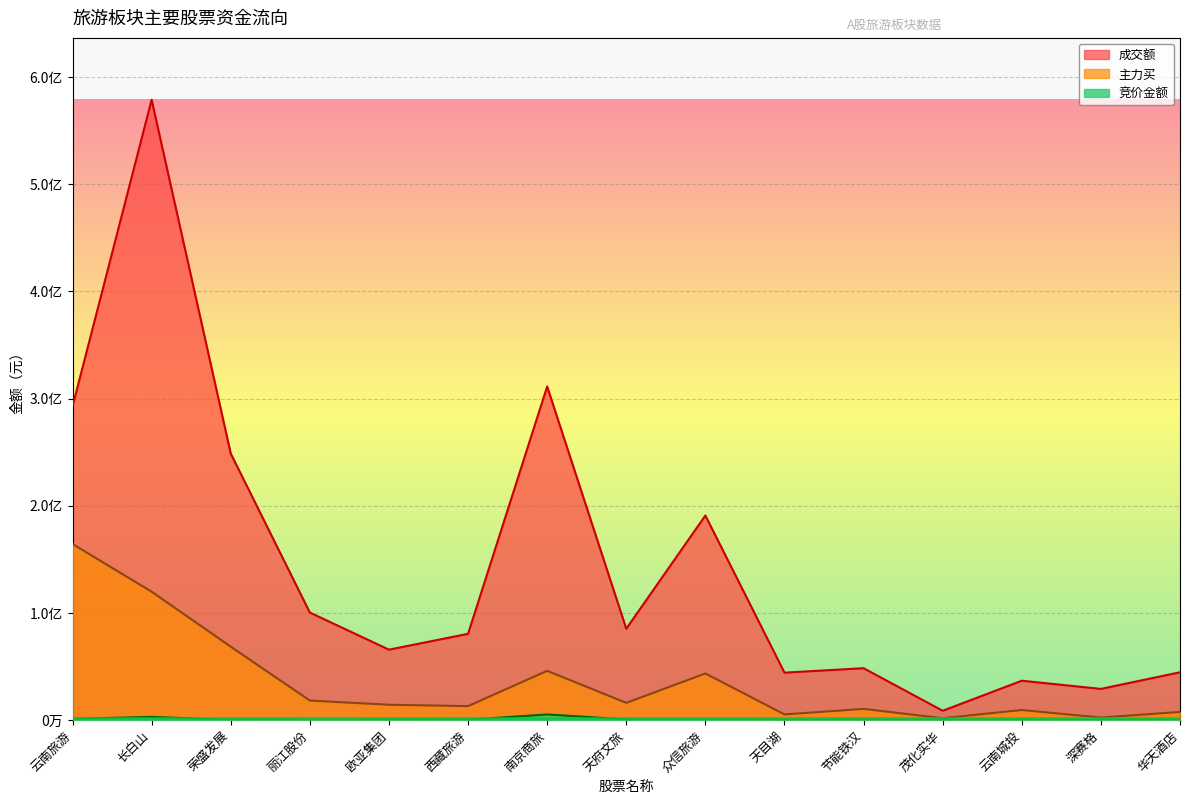

True or false: 竞价金额 and 成交额 intersect in this chart.

False